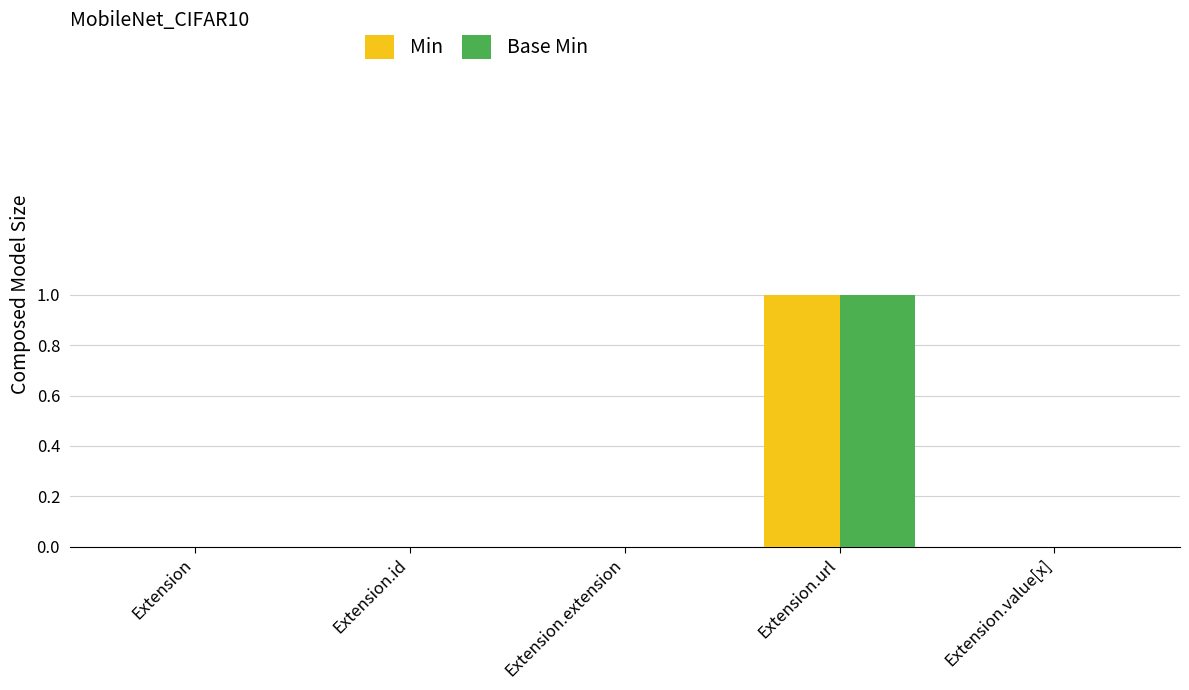

What is the sum of the Min values at Extension.url and Extension?

1